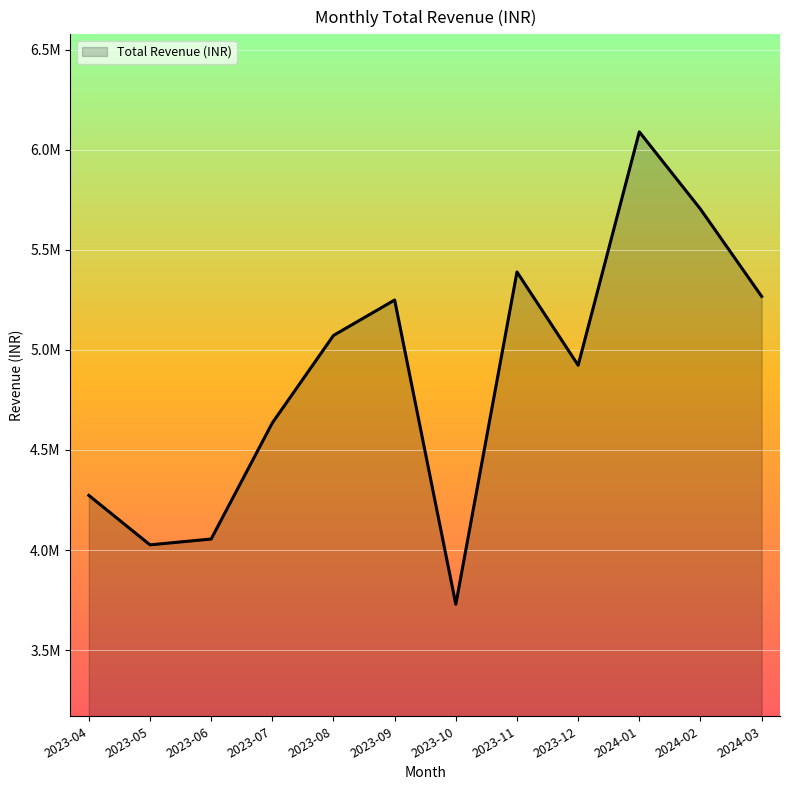

Does the chart display data point markers on the line(s)?

No